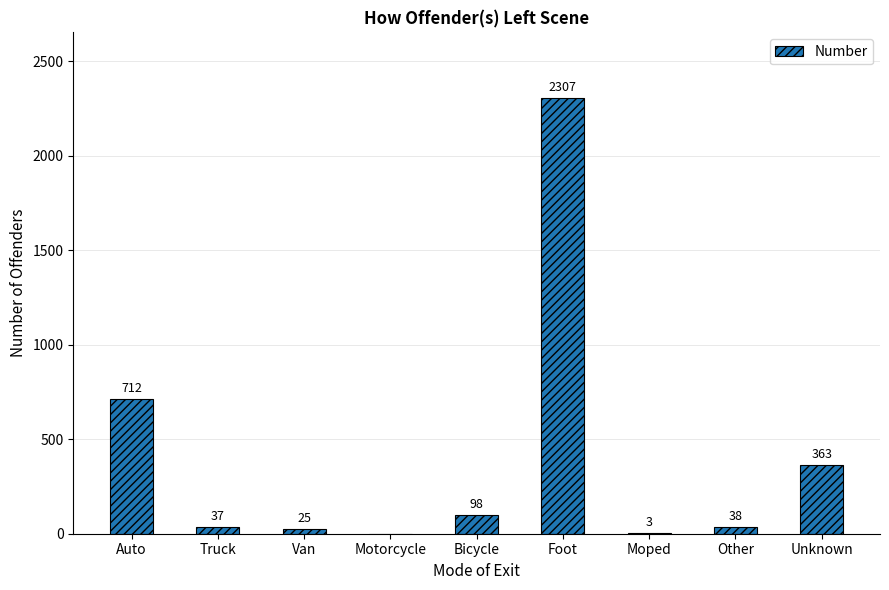

What is the sum of the values at Motorcycle and Unknown?

363